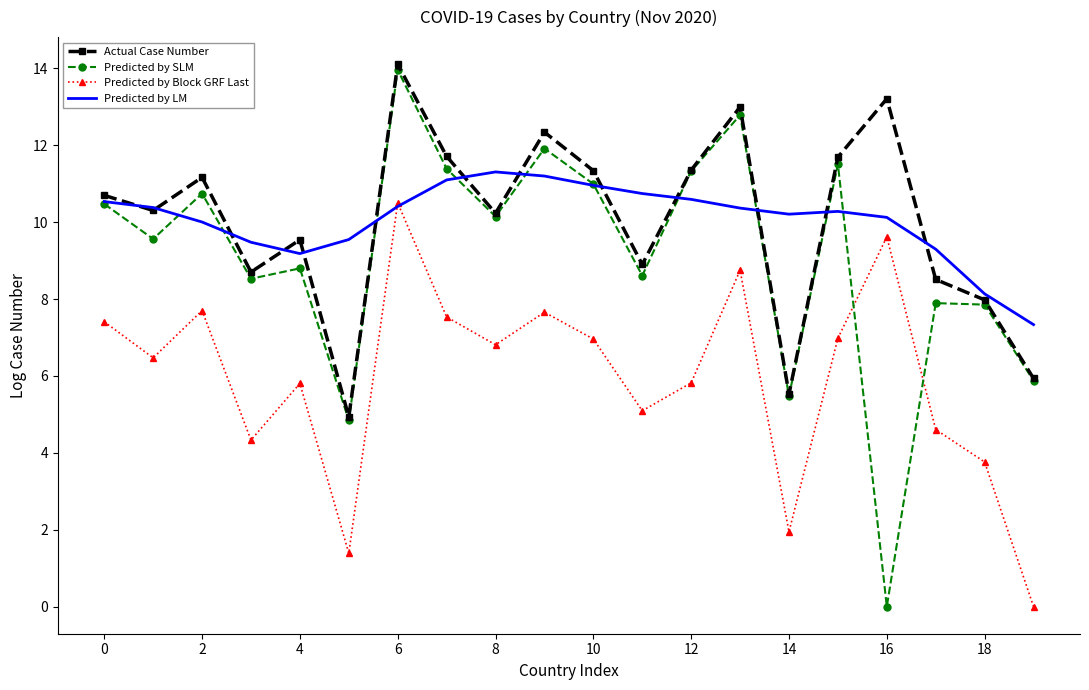

Which series has the largest range (max minus min)?

Predicted by SLM